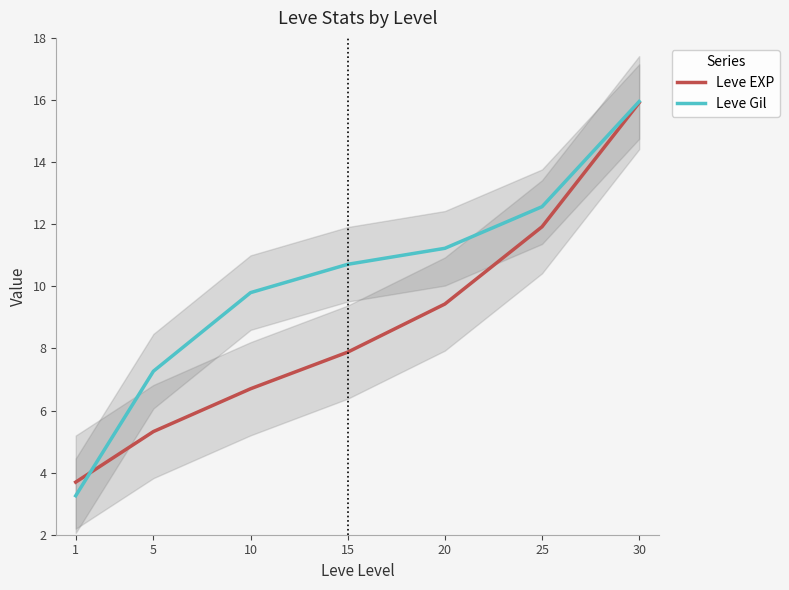

Reading left to right, what are all the values shown in this chart?

Leve EXP: 3.7	5.3	6.7	7.9	9.4	11.9	15.9
Leve Gil: 3.3	7.3	9.8	10.7	11.2	12.6	16.0